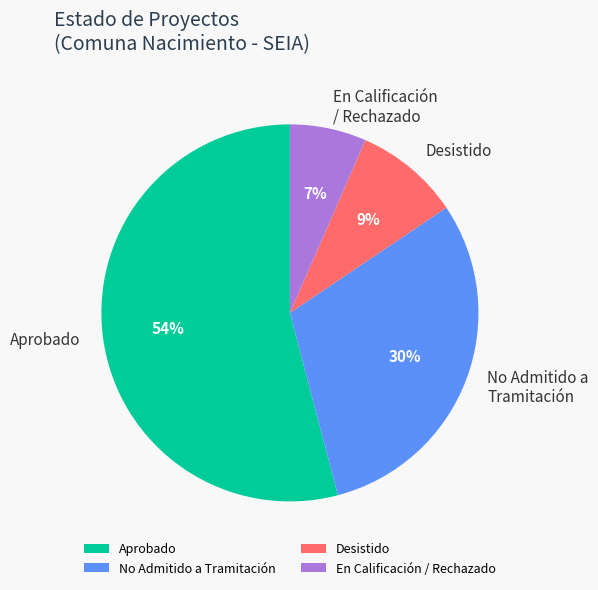

To the nearest percent, what is the combined percentage of No Admitido a Tramitación and Desistido?

39%